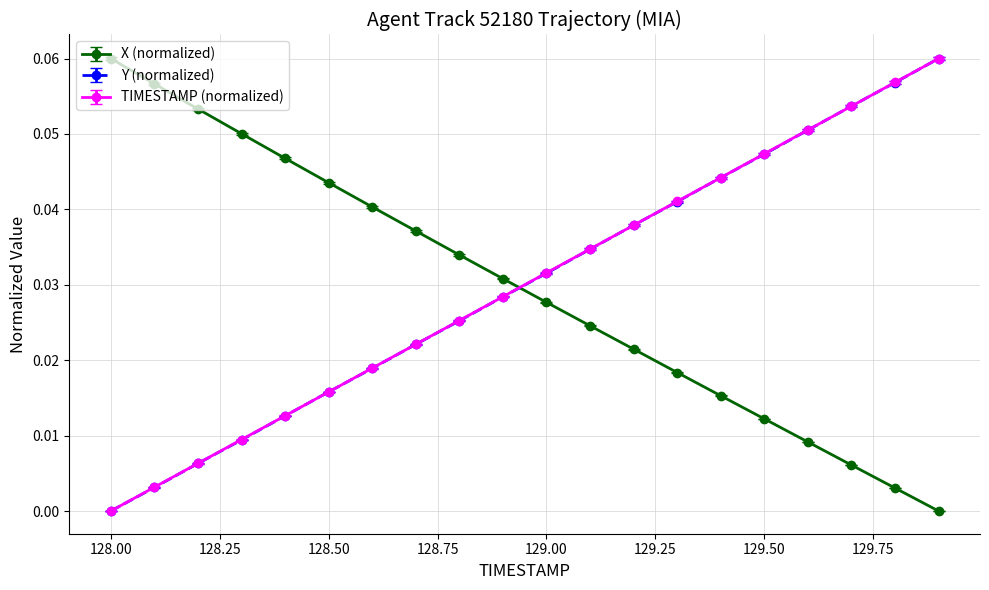

How many intersections are there between Y (normalized) and X (normalized)?

1